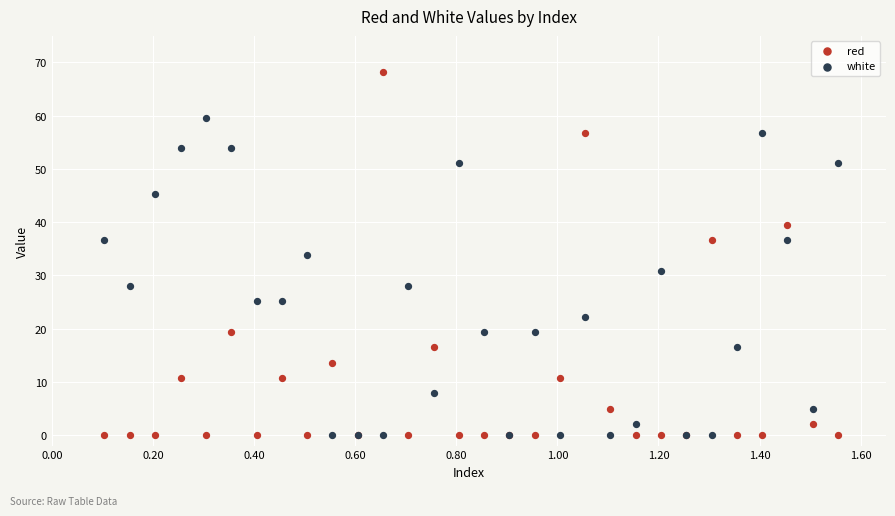

Which series contains the highest Y value?

red